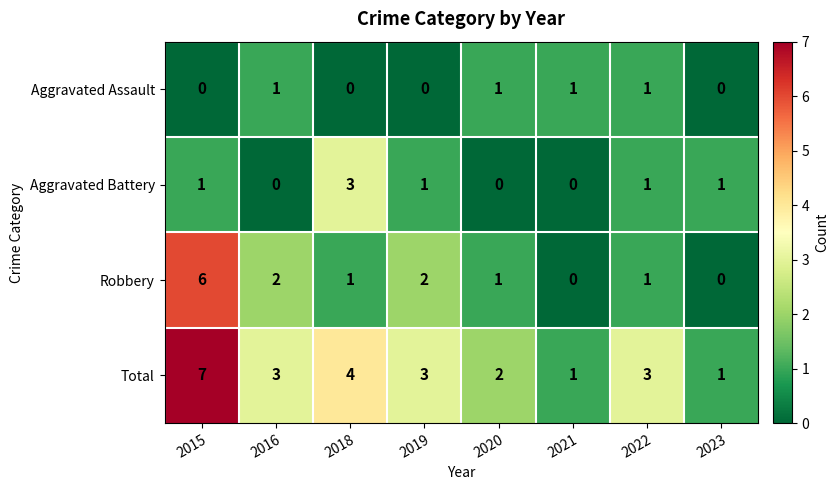

Rank the series by their maximum value, from highest to lowest.

Total, Robbery, Aggravated Battery, Aggravated Assault